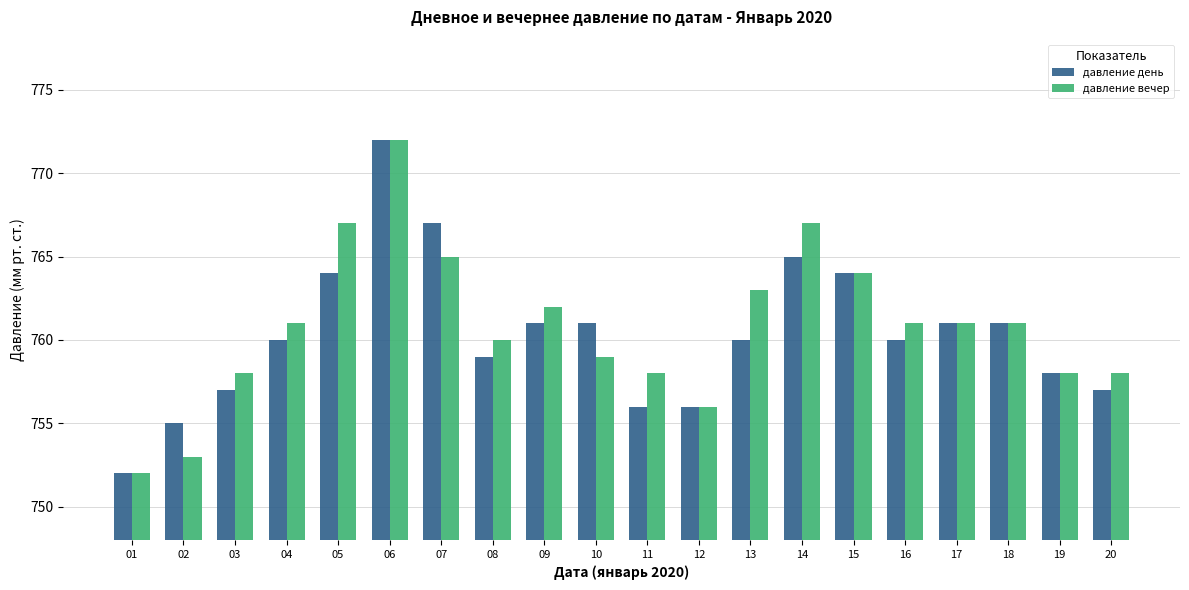

What is the spread (max minus min) of values at 13?

3